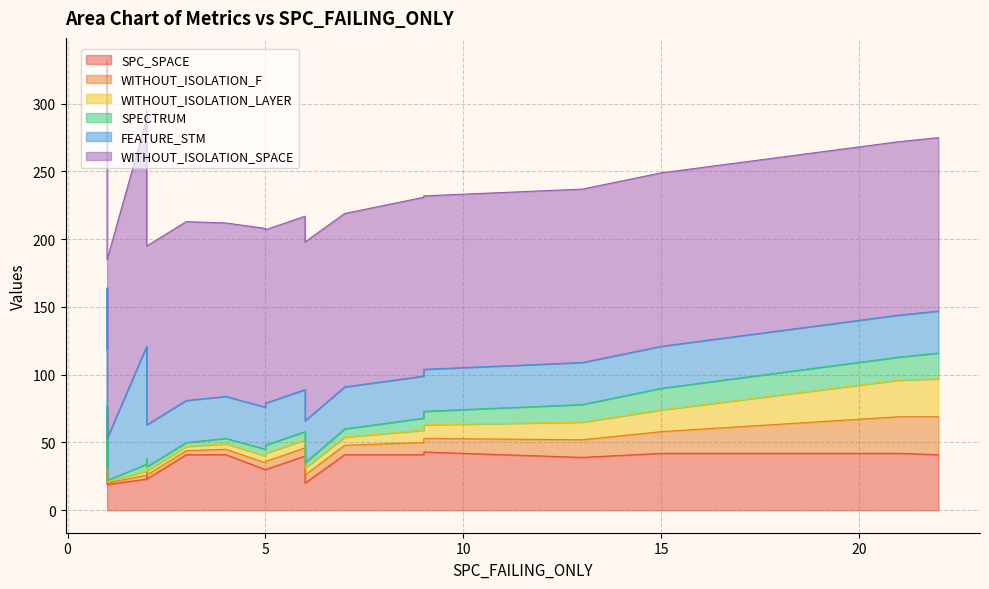

Is it true that WITHOUT_ISOLATION_F equals 3 at 2?

True